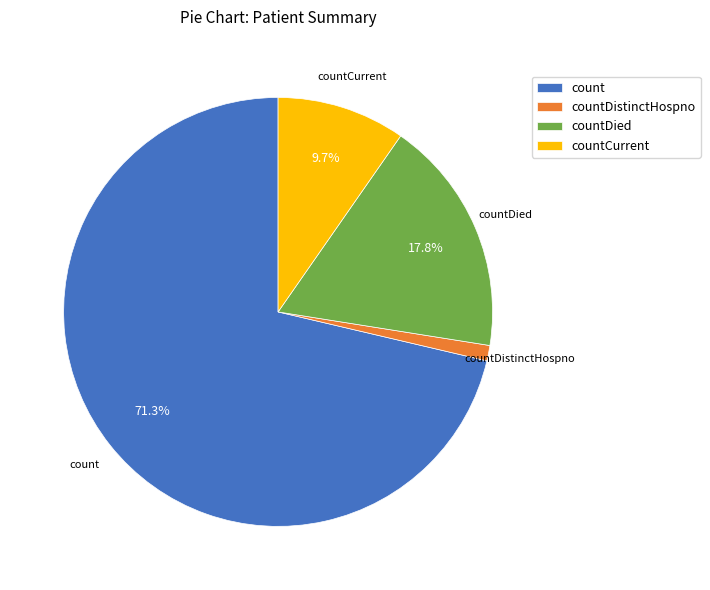

True or false: countDistinctHospno accounts for 1% of the total.

True